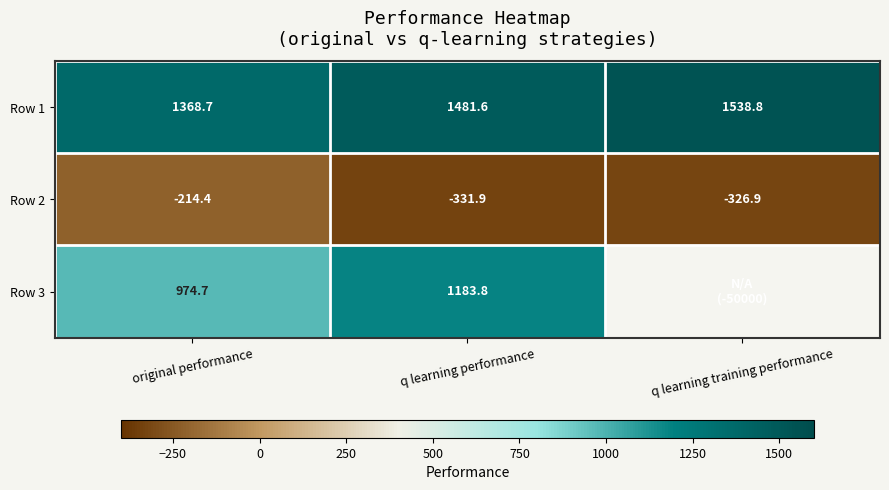

How many distinct data groups are displayed?

3